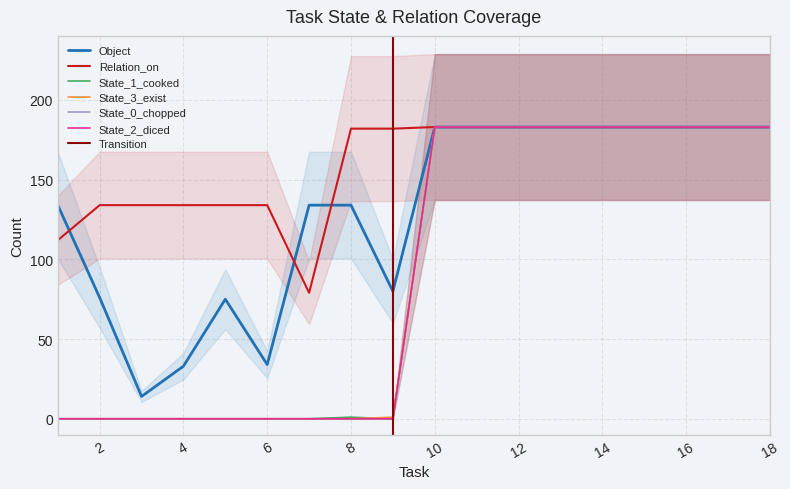

Which has a higher value, 7 or 5?

7